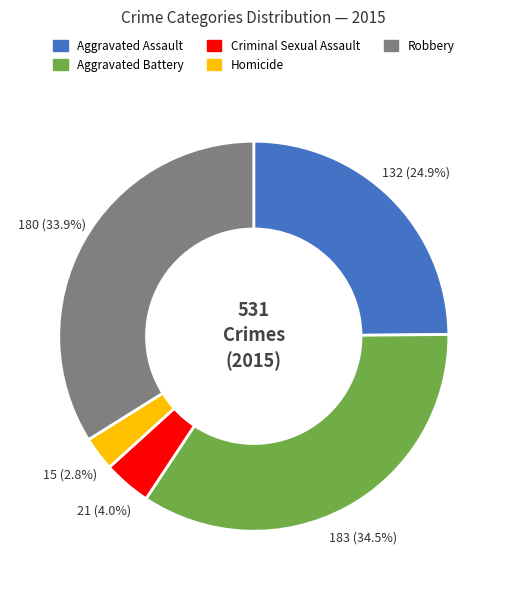

What percentage is the Robbery slice, to the nearest percent?

34%